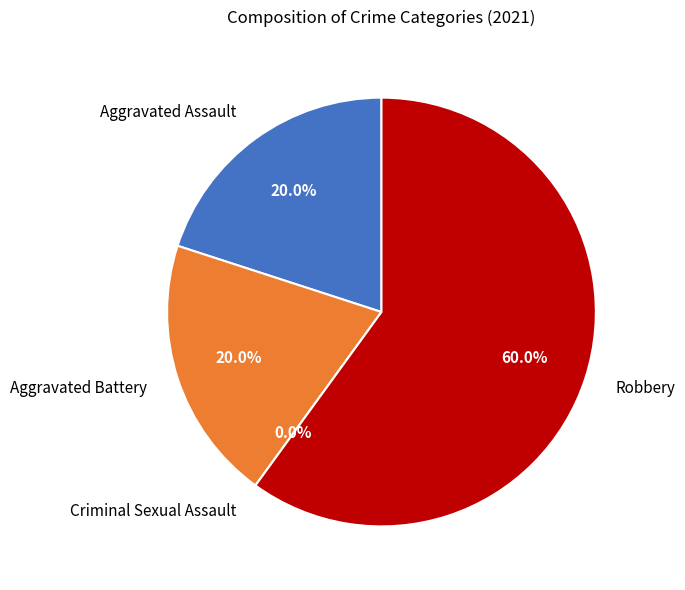

What percentage is the Aggravated Battery slice, to the nearest percent?

20%